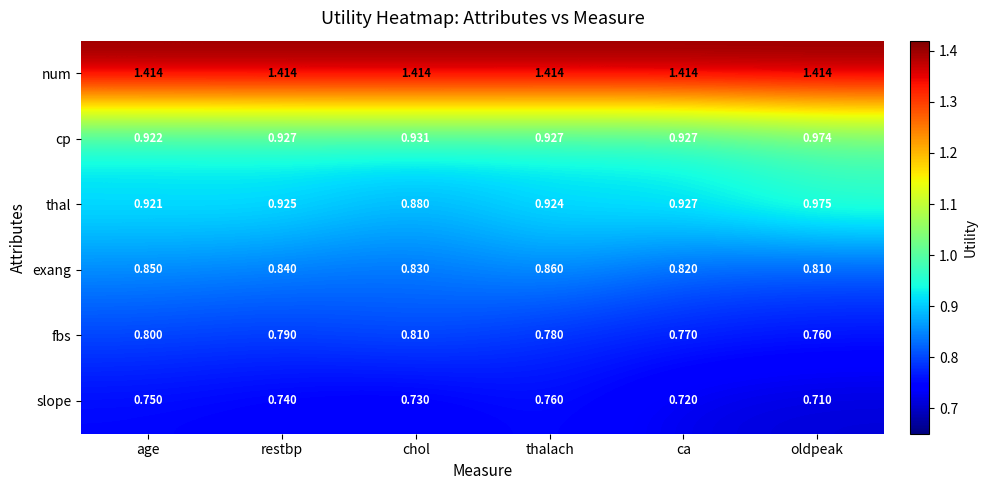

Is the value of thal at thalach greater than the value of slope at restbp?

Yes